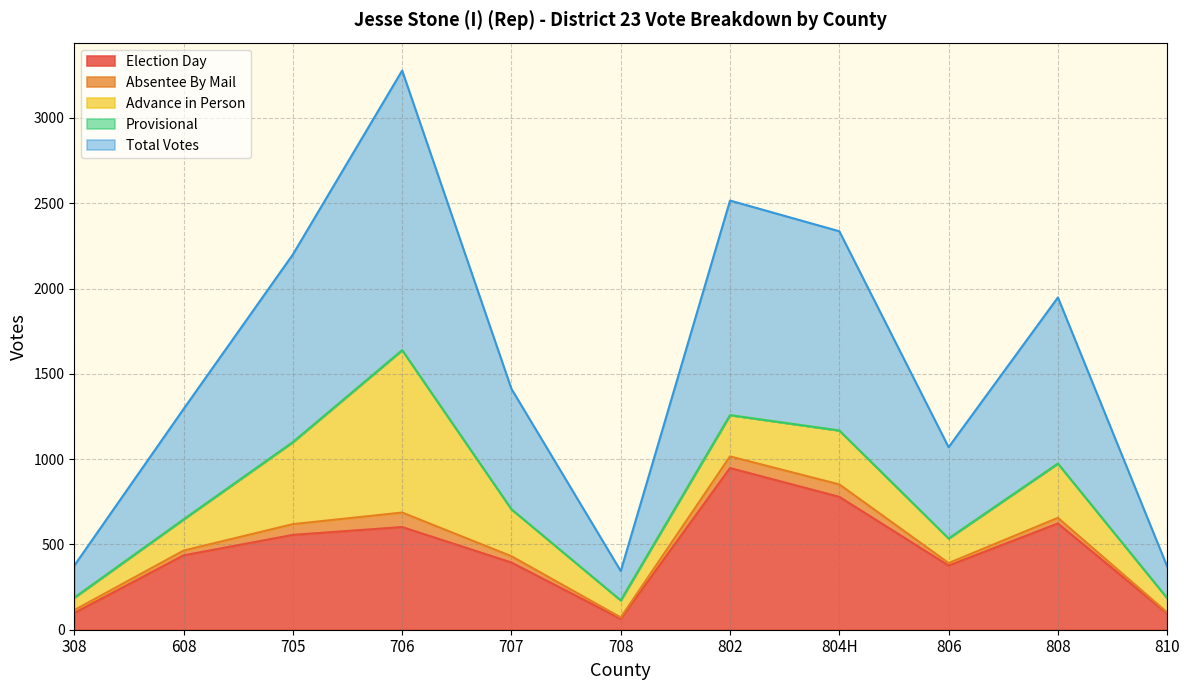

What is the difference between the Election Day values at 708 and 705?

492